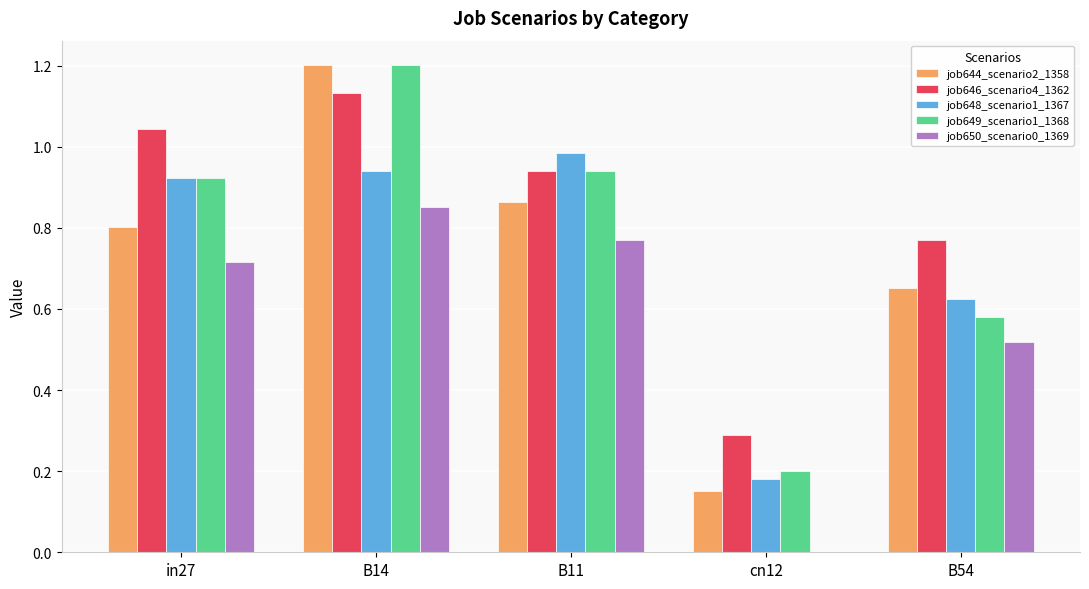

What is the total value across all series at B11?

4.5